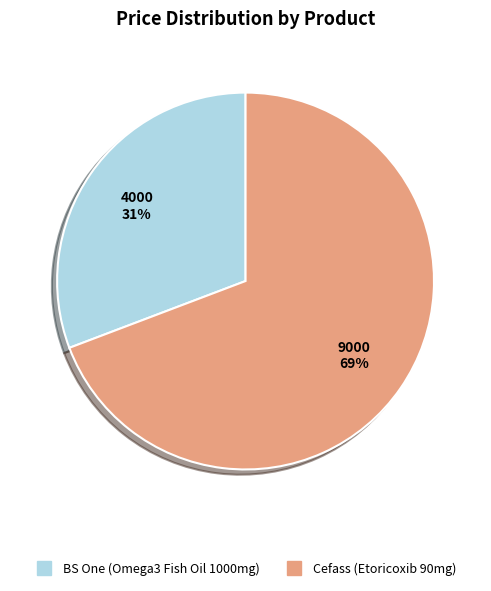

To the nearest percent, what is the difference between the largest and smallest slice percentages?

38%